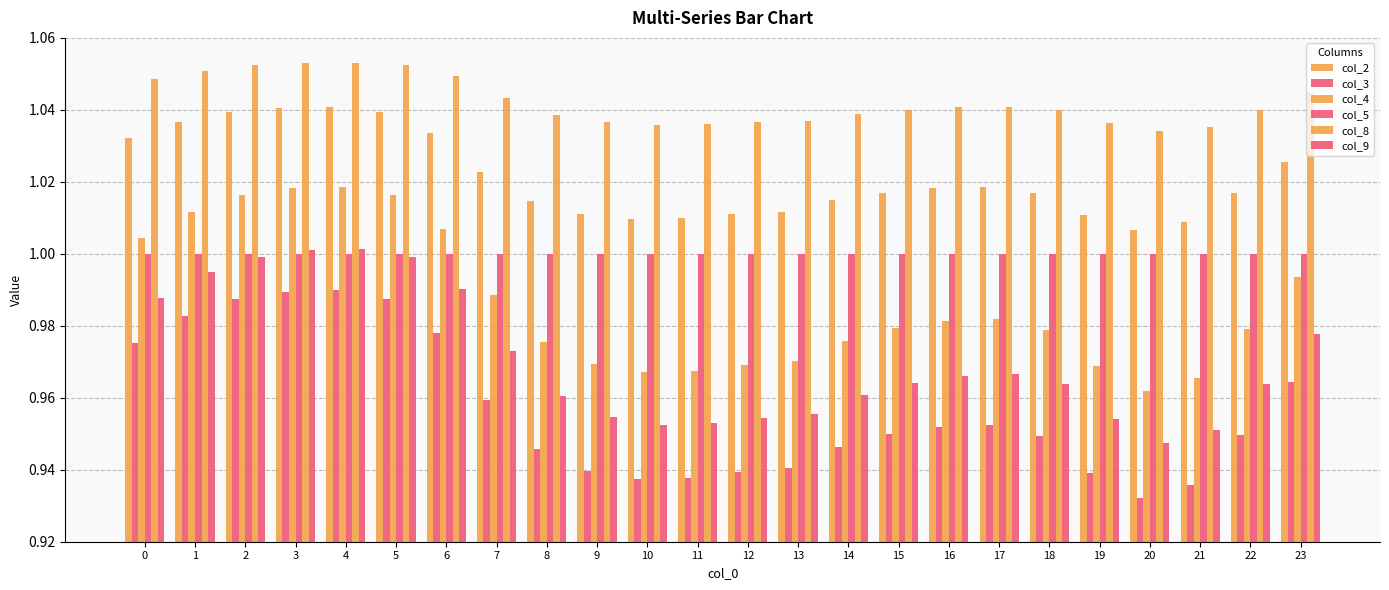

Rank the series by their maximum value, from highest to lowest.

col_8, col_2, col_4, col_9, col_5, col_3